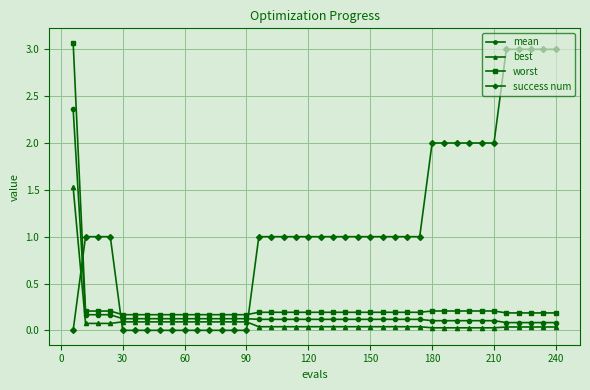

Which series has the largest total across all categories?

success num